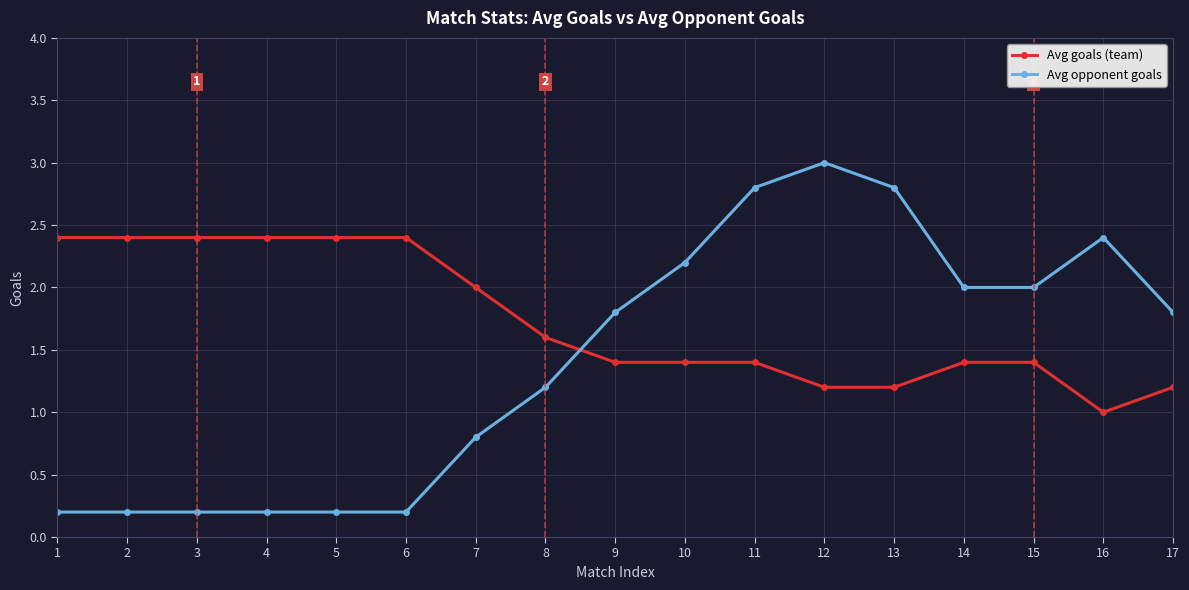

Is the value of Avg opponent goals at 9 greater than the value of Avg goals (team) at 9?

Yes